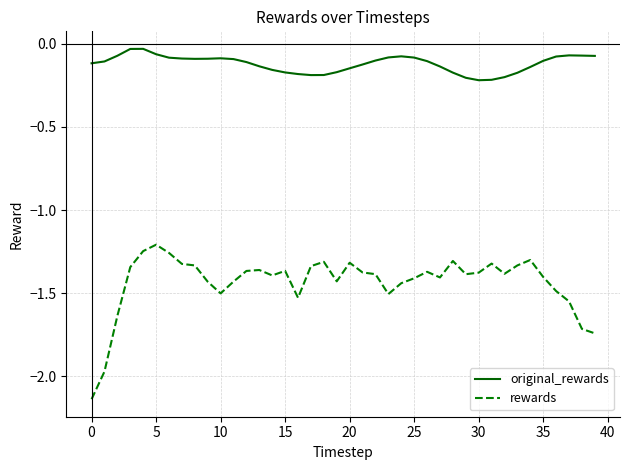

Rank the series by their average value, from highest to lowest.

original_rewards, rewards